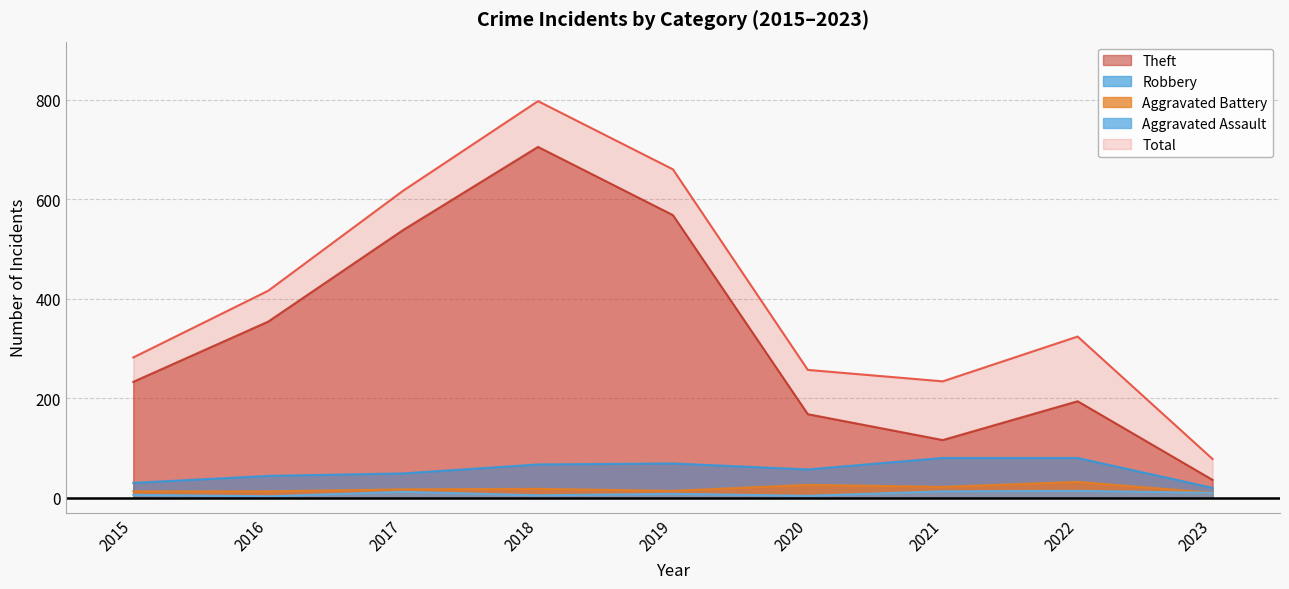

In Aggravated Battery, how many points are lower than both neighbors (excluding endpoints)?

2